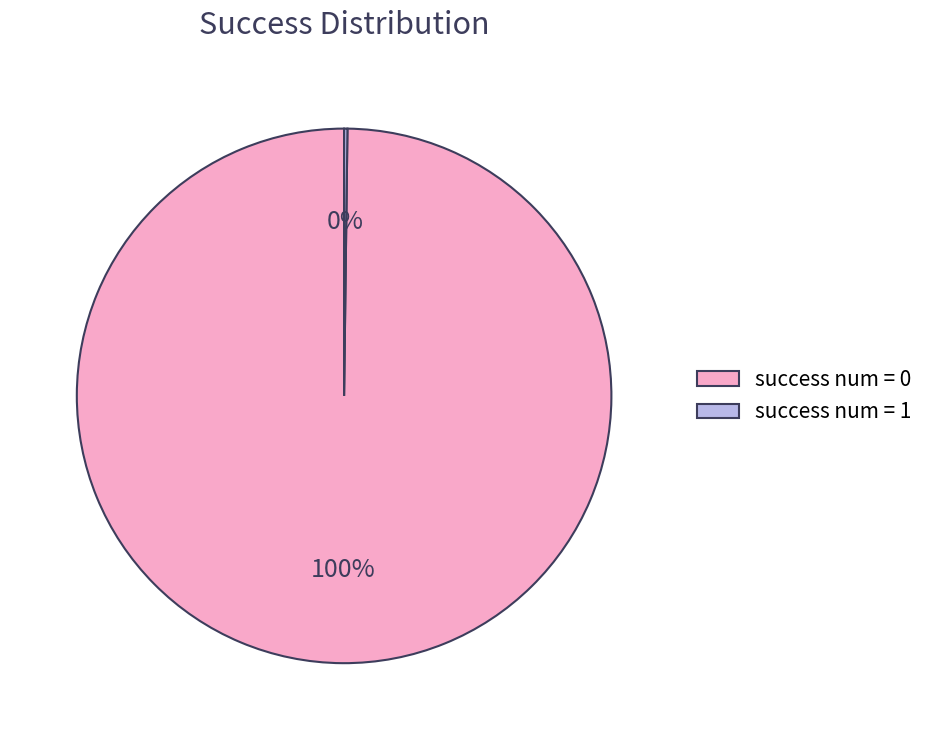

To the nearest percent, what is the difference between the largest and smallest slice percentages?

100%